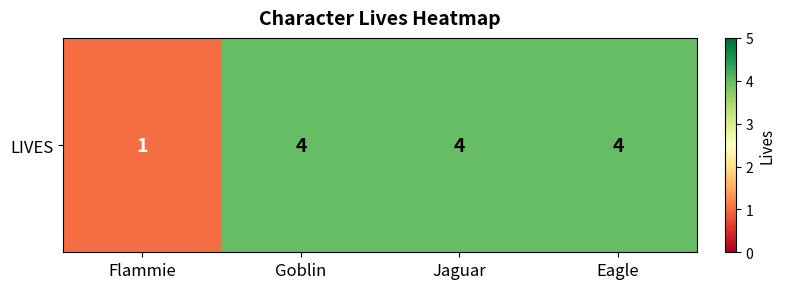

How many data points does each series have?

4